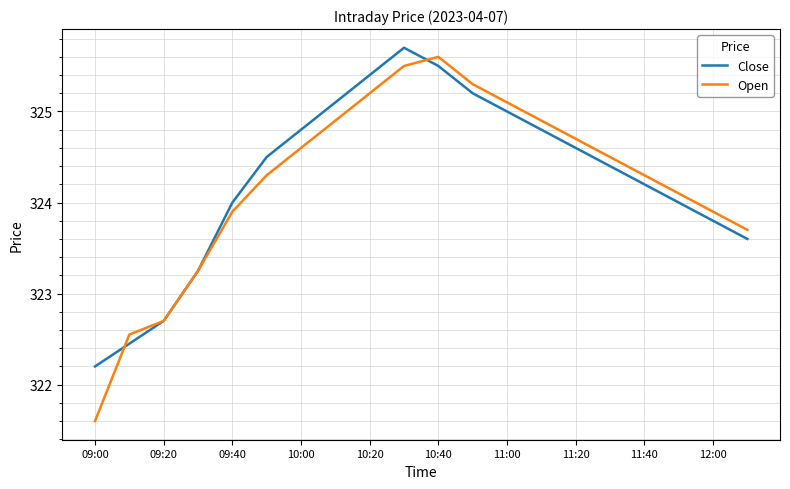

What is the minimum value shown in the chart?

321.6